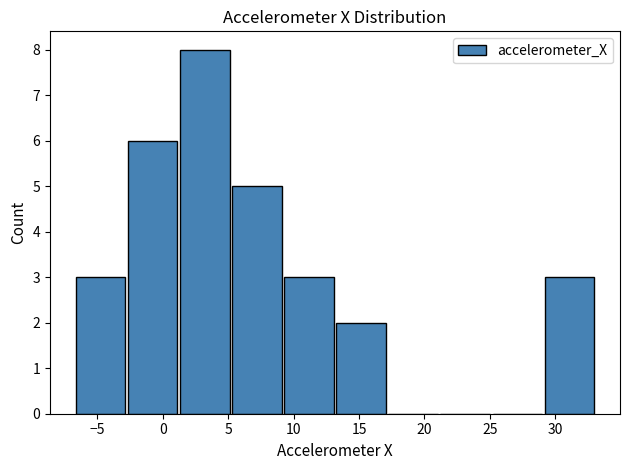

Reading left to right, list every bar in this chart as the range it spans on the x-axis followed by its height. Neither the bar edges nor the heights are printed on the chart, so give them approximately, as read against the axes.

-6.5 to -2.5: 3
-2.5 to 1.5: 6
1.5 to 5.5: 8
5.5 to 9.5: 5
9.5 to 13.5: 3
13.5 to 17.0: 2
17.0 to 21.0: 0
21.0 to 25.0: 0
25.0 to 29.0: 0
29.0 to 33.0: 3